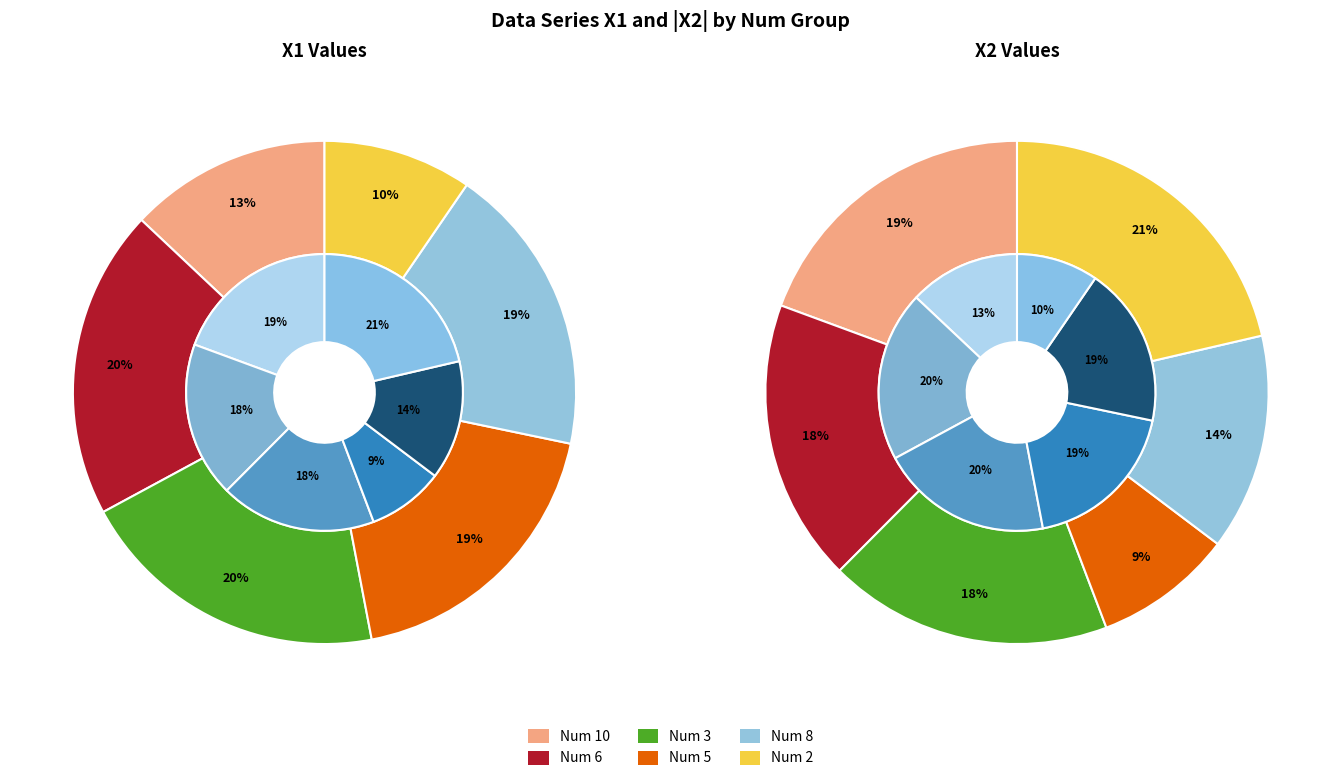

To the nearest percent, what is the average slice percentage?

17%